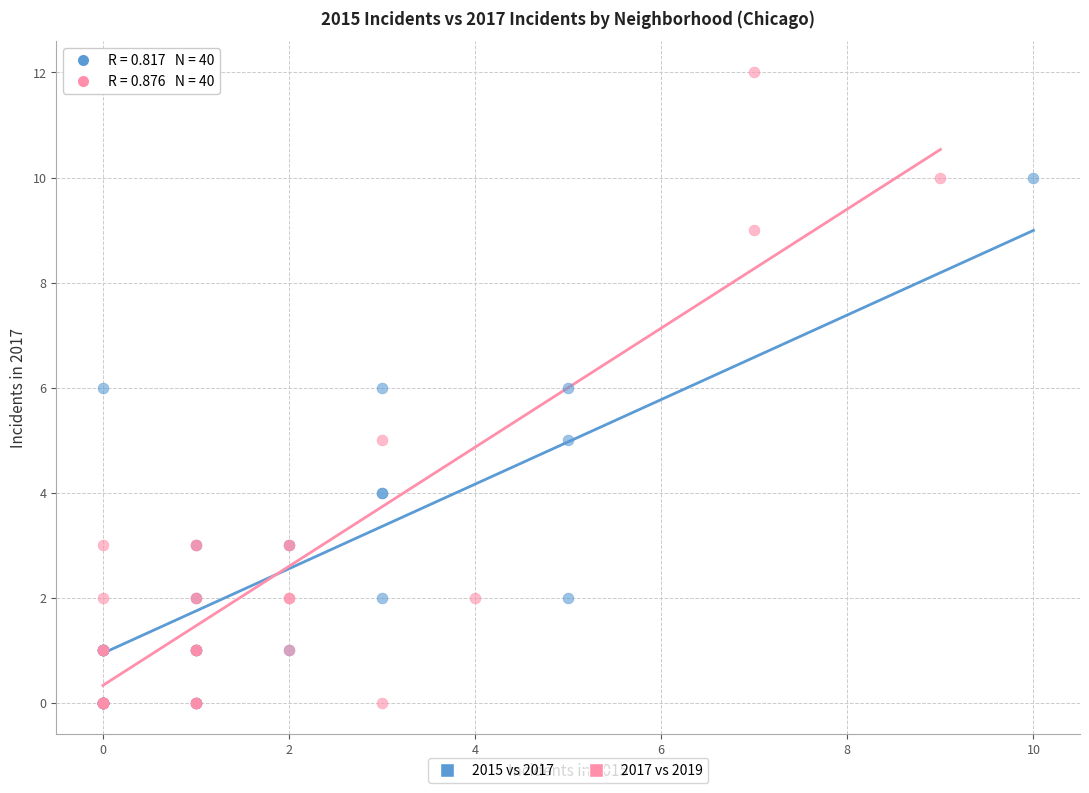

Which series reaches the maximum Y coordinate?

2017 vs 2019